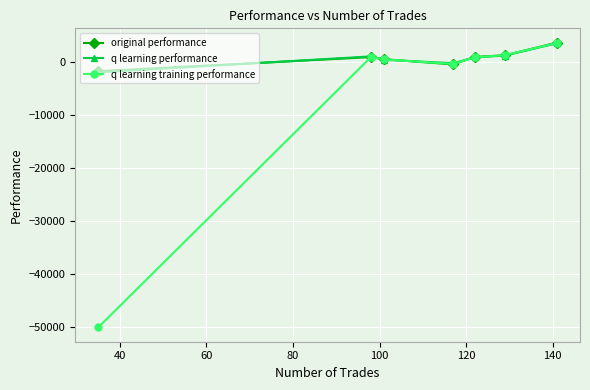

What is the value of the q learning training performance point at the 7th from the left?

3690.5